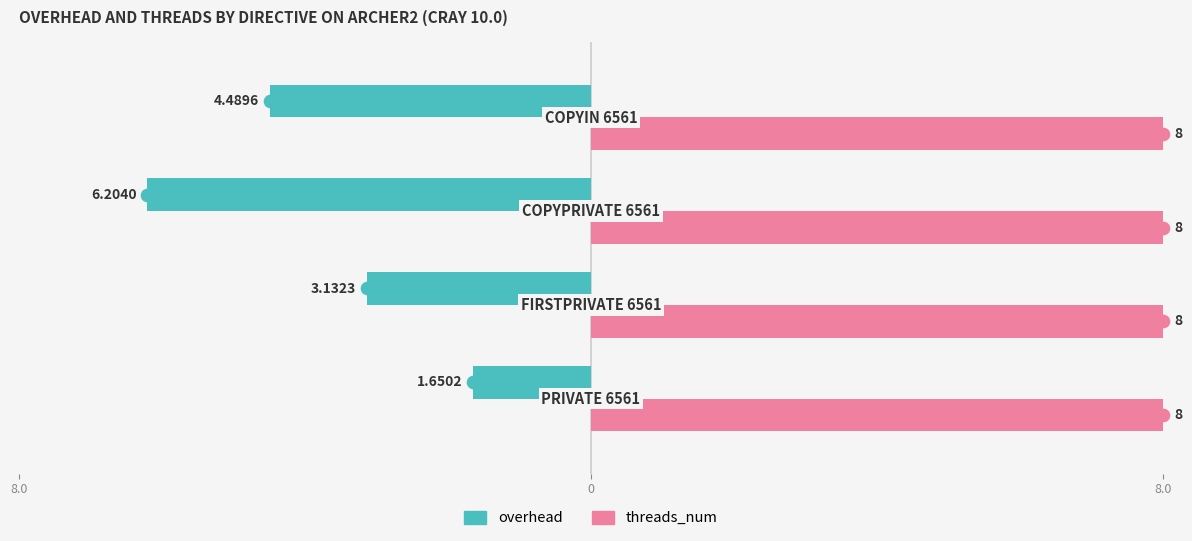

What are all the series names shown in the legend?

overhead, threads_num